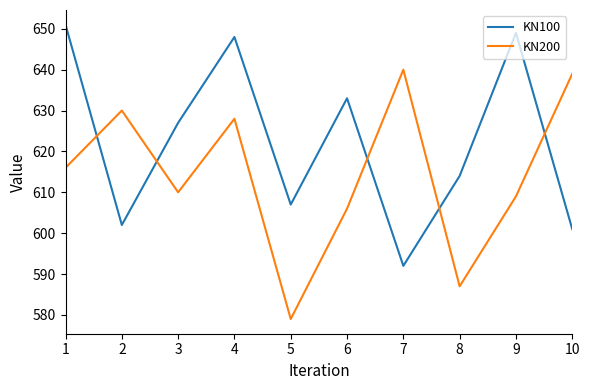

True or false: KN200 and KN100 cross at least once.

True